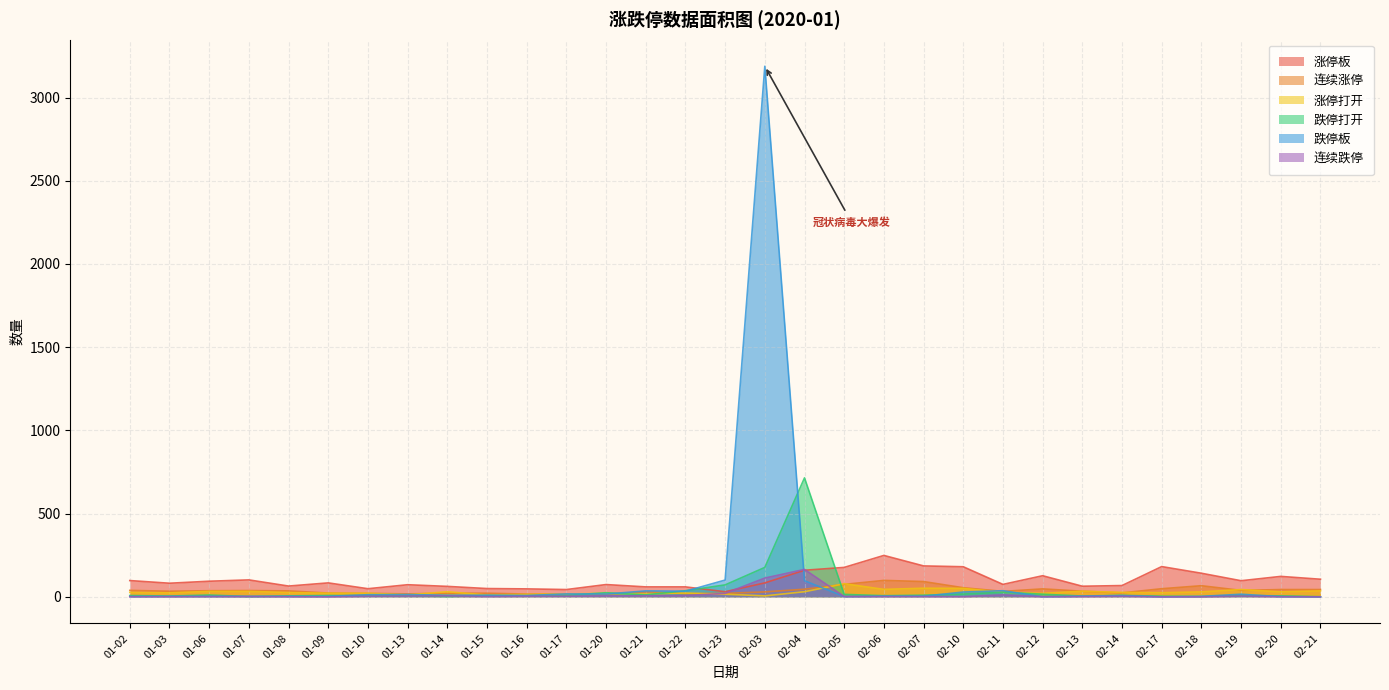

Is the value of 连续跌停 at 02-21 greater than the value of 涨停板 at 02-19?

No